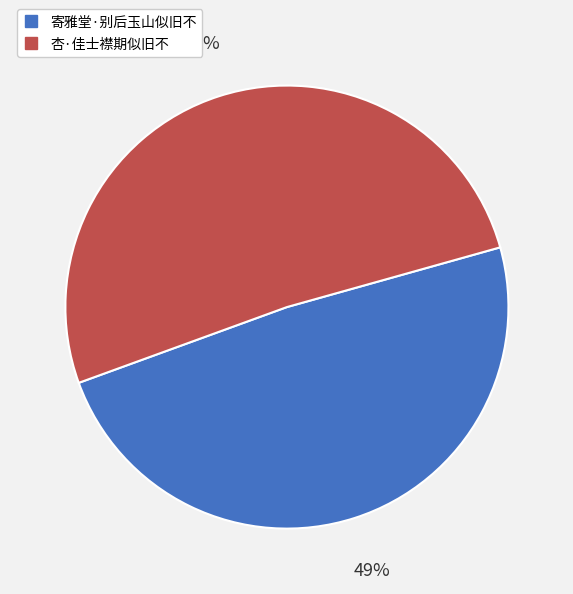

How many segments does this pie chart have?

2